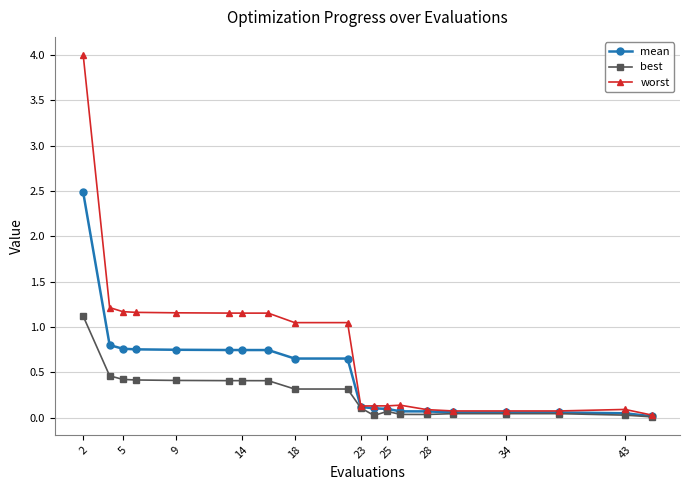

What is the value of the worst point at the 1st from the left?

4.0